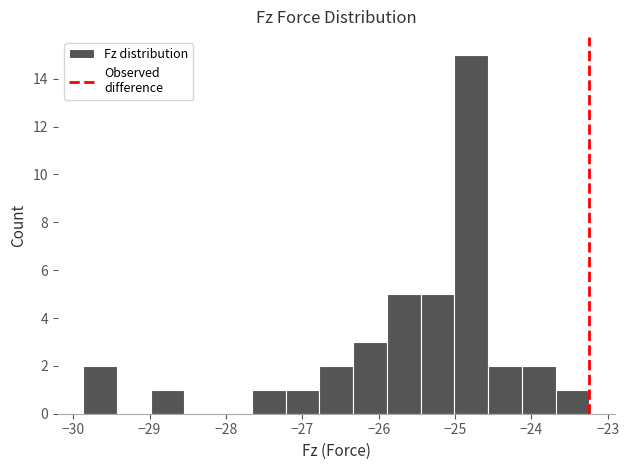

Over which range of the x-axis is the bar tallest?

-25.0 to -24.6